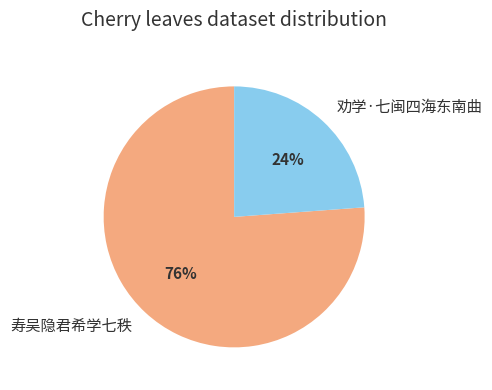

What is the ratio of the value at 劝学·七闽四海东南曲 to the value at 寿吴隐君希学七秩?

0.3